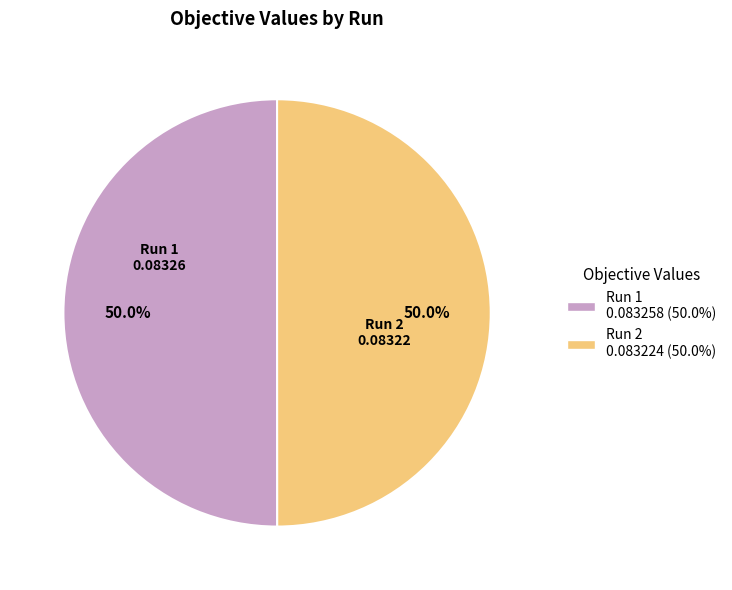

Is the sum of Run 2 and Run 1 greater than half?

Yes